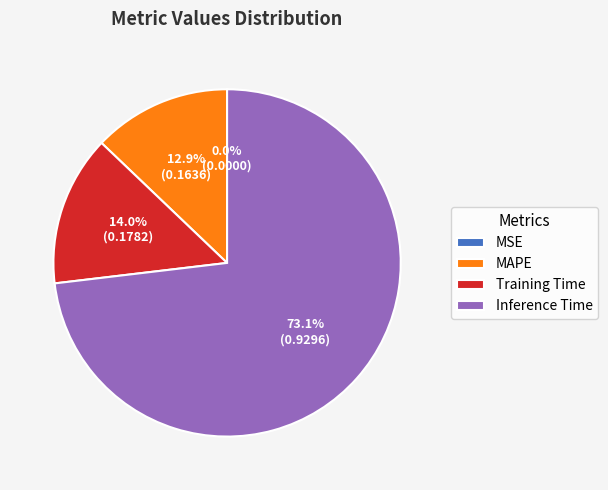

What percentage is NOT represented by Training Time?

86.0%